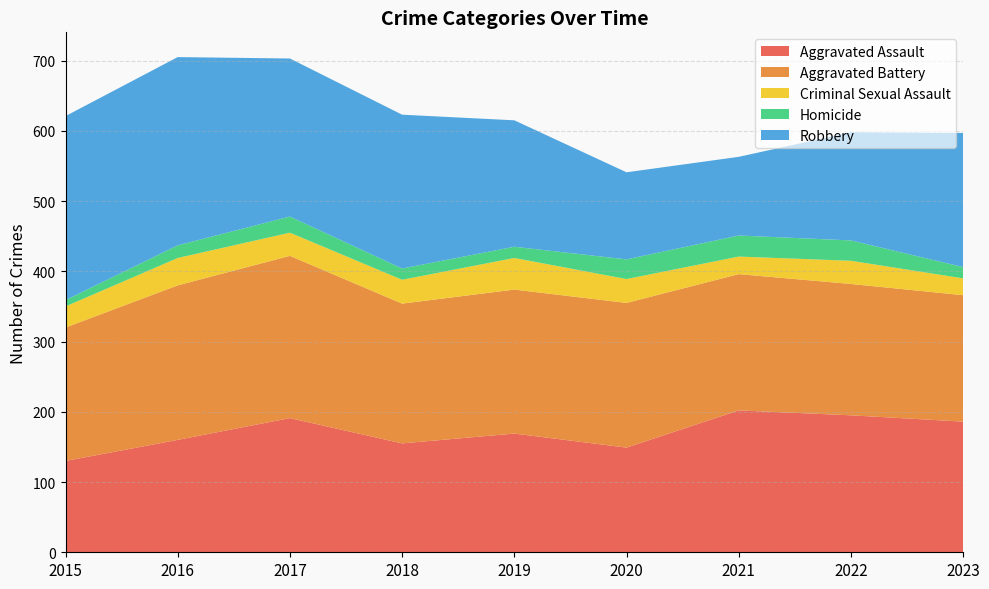

Reading left to right, list all the values displayed in this chart.

Aggravated Assault: 2015=130	2016=160	2017=191	2018=155	2019=169	2020=149	2021=202	2022=195	2023=186
Aggravated Battery: 2015=190	2016=220	2017=231	2018=199	2019=205	2020=206	2021=194	2022=187	2023=180
Criminal Sexual Assault: 2015=30	2016=39	2017=33	2018=34	2019=45	2020=34	2021=25	2022=33	2023=24
Homicide: 2015=9	2016=18	2017=23	2018=16	2019=16	2020=28	2021=30	2022=29	2023=16
Robbery: 2015=262	2016=268	2017=225	2018=219	2019=180	2020=124	2021=112	2022=154	2023=191